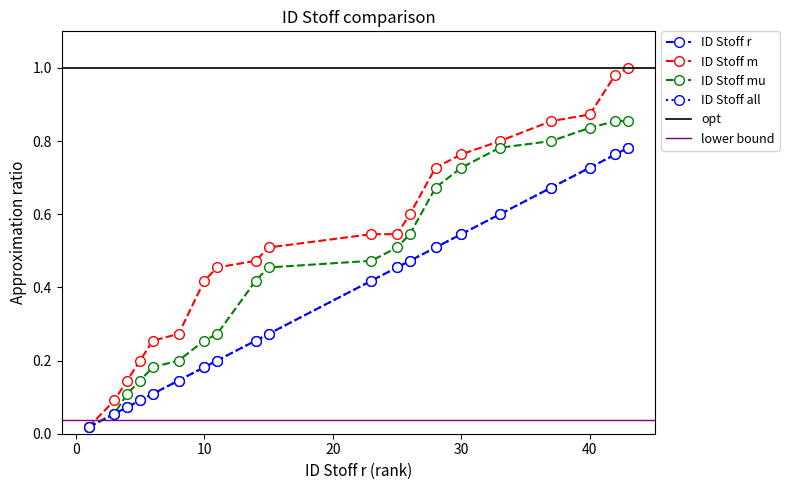

What is the sum of the ID Stoff m values at 43 and 28?

1.7